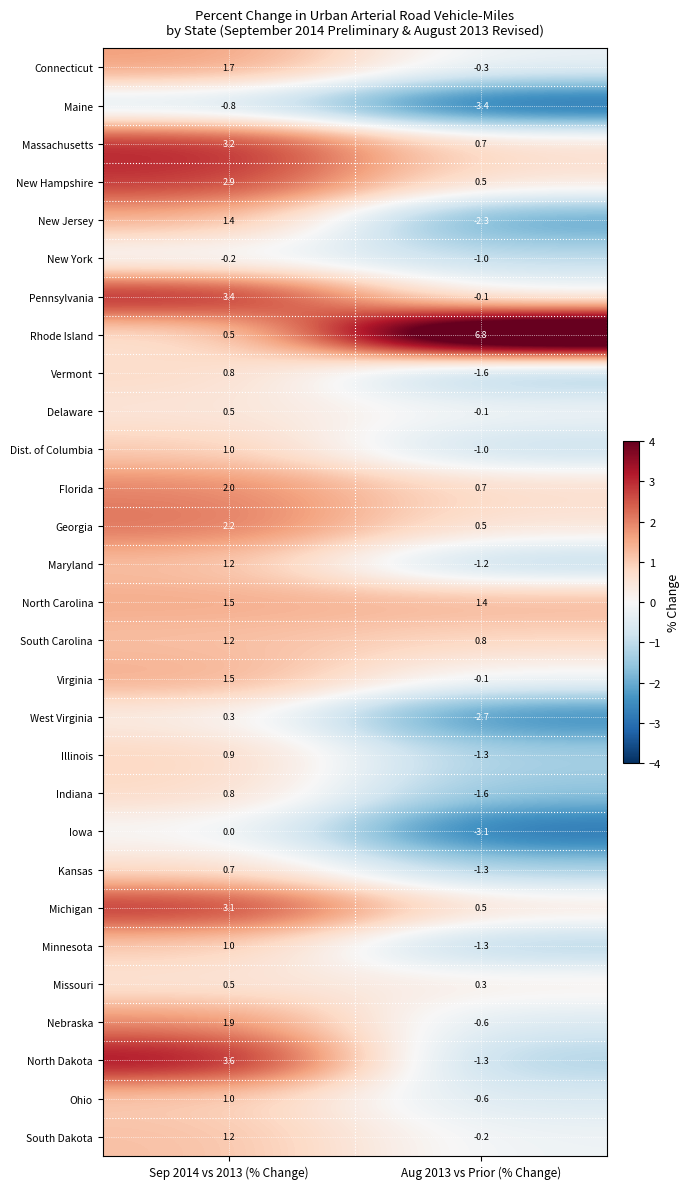

How many negative values does the Ohio series have?

1